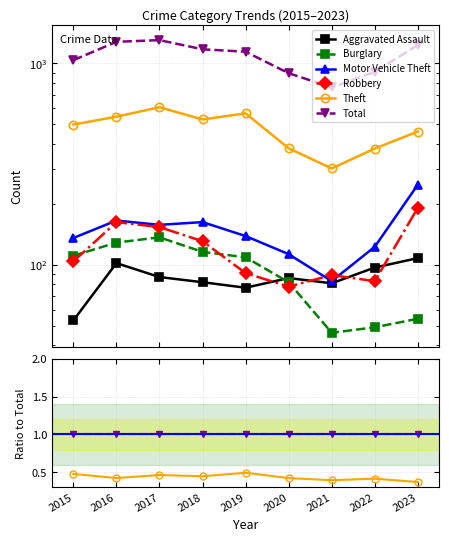

What is the difference between the highest and lowest values at 2018?

0.9